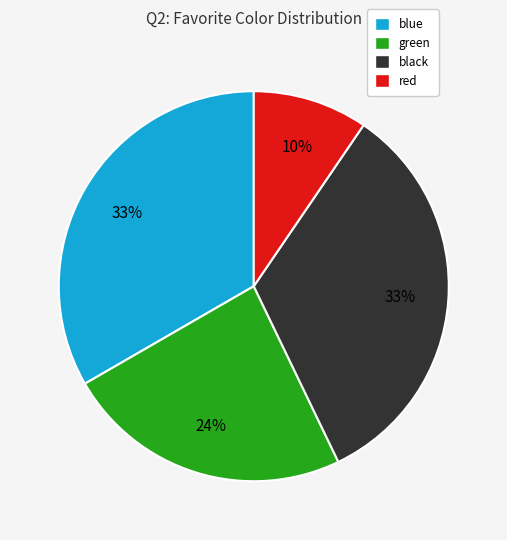

True or false: red accounts for 15% of the total.

False